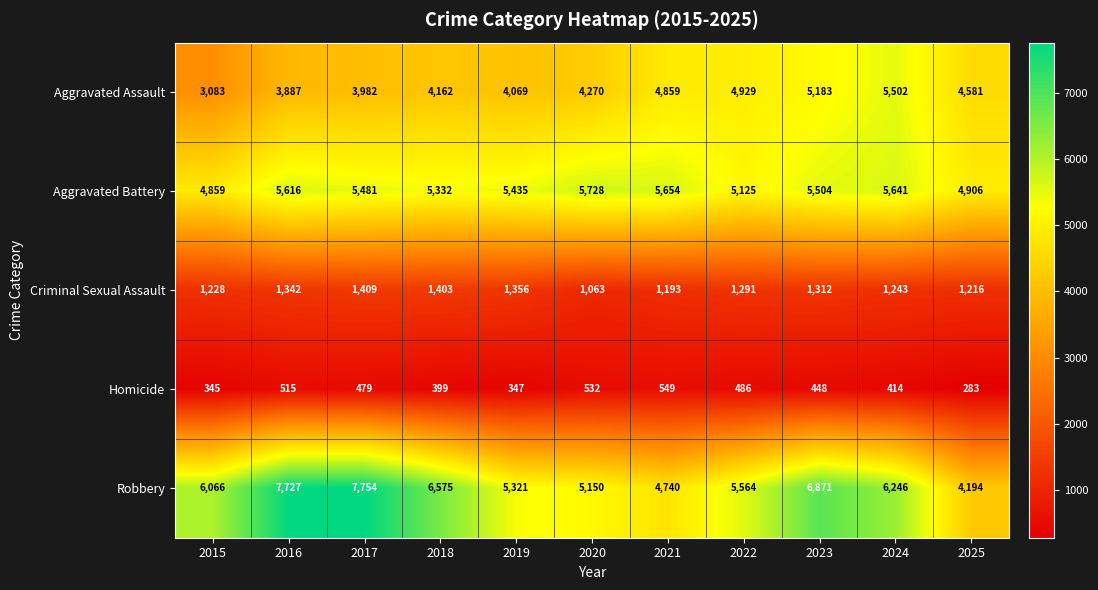

True or false: Robbery has a value of 2711 at 2022.

False